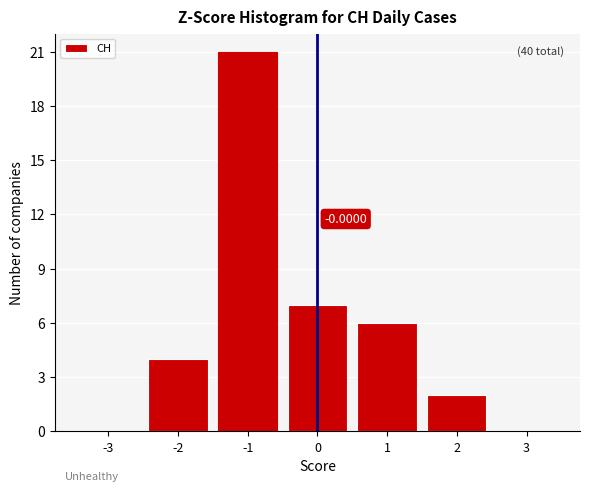

What is the ratio of the value at 0 to the value at -1?

0.3